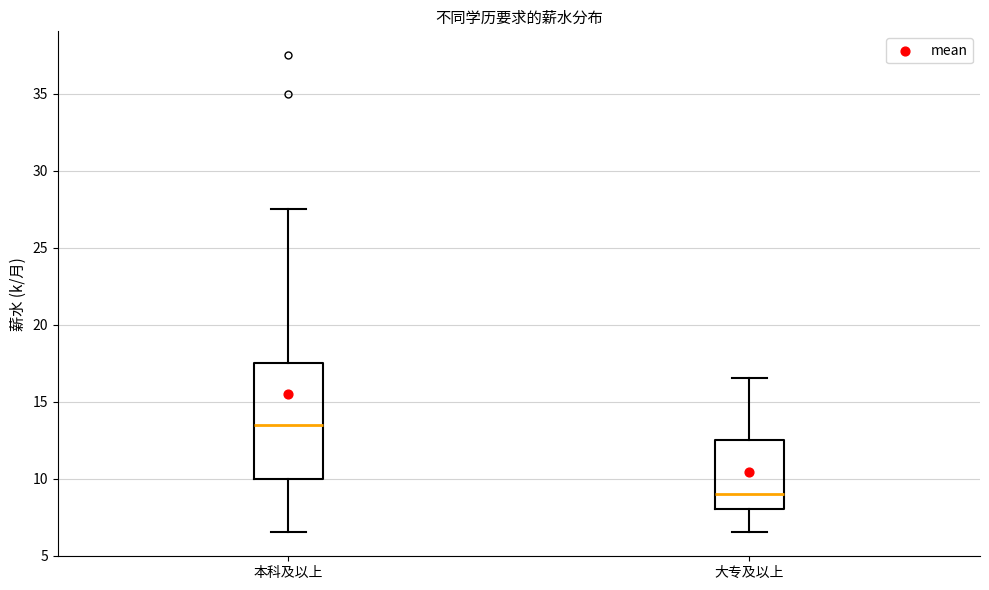

Where does the upper whisker of the box for 大专及以上 end on the y-axis? The values are not printed on the chart, so give them approximately, as read against the axis.

16.5